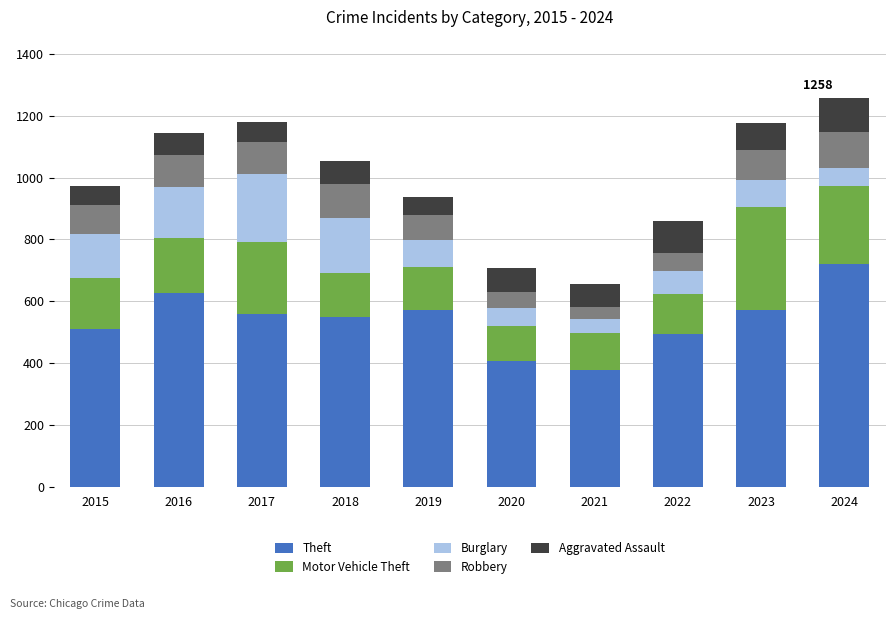

How many series are shown in this chart?

5